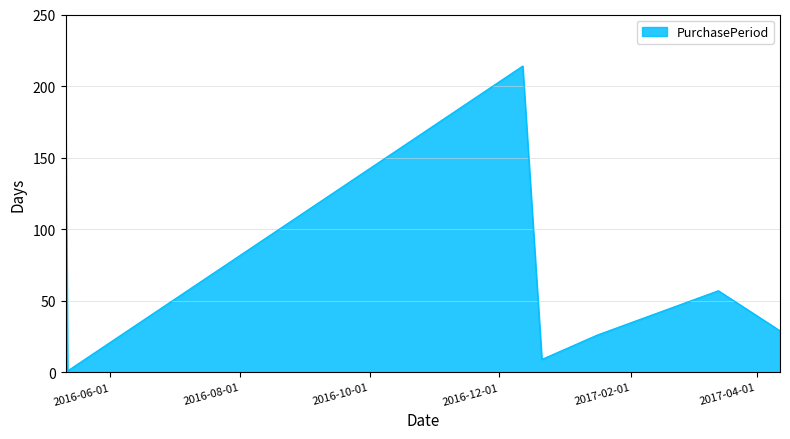

Does the chart display data point markers on the line(s)?

No